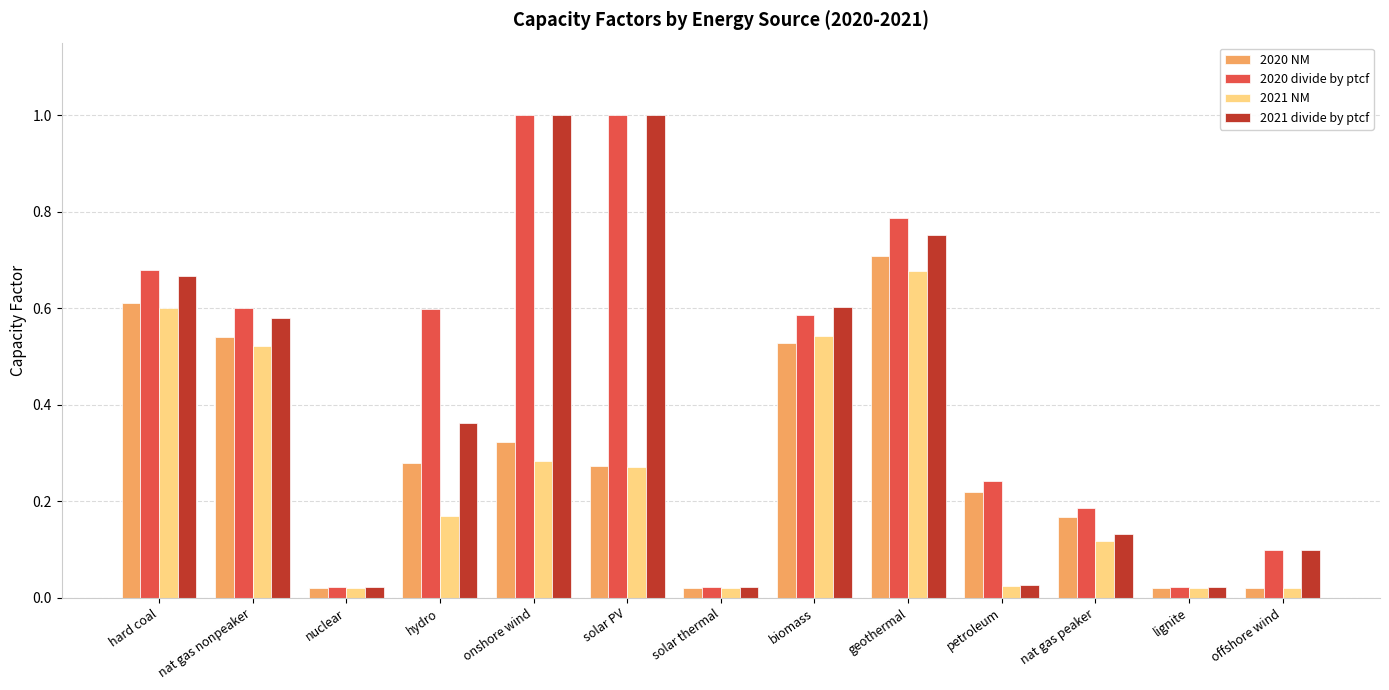

How many distinct data groups are displayed?

4